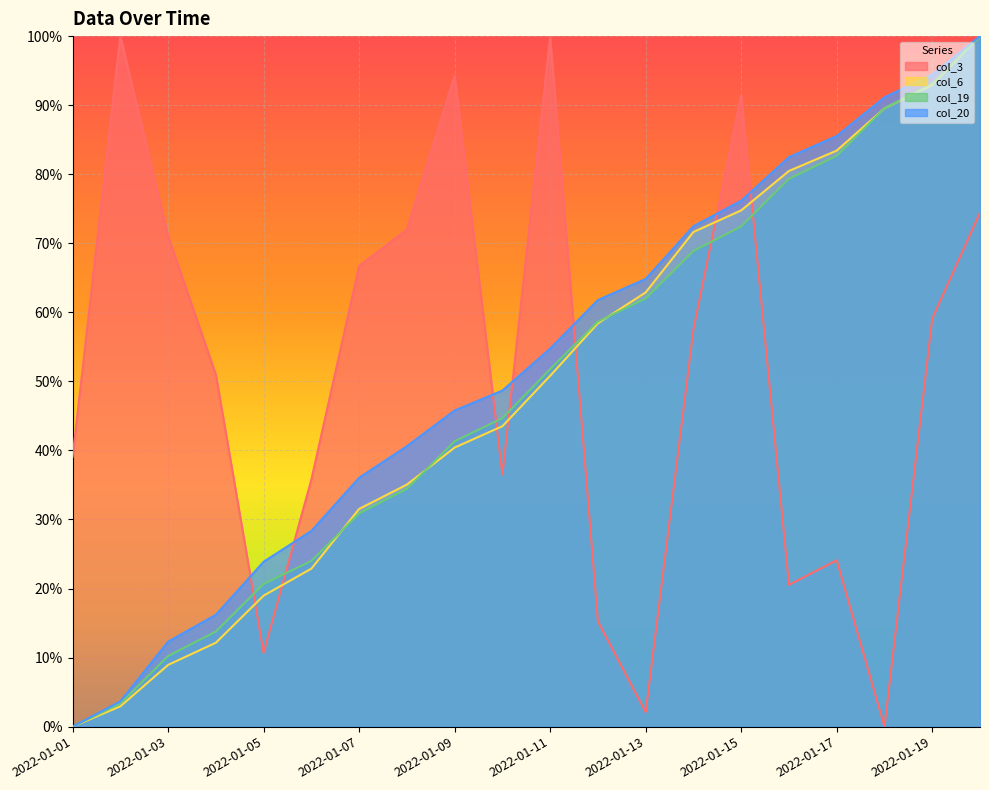

The value of col_3 at 2022-01-19 is 0.6. True or false?

True